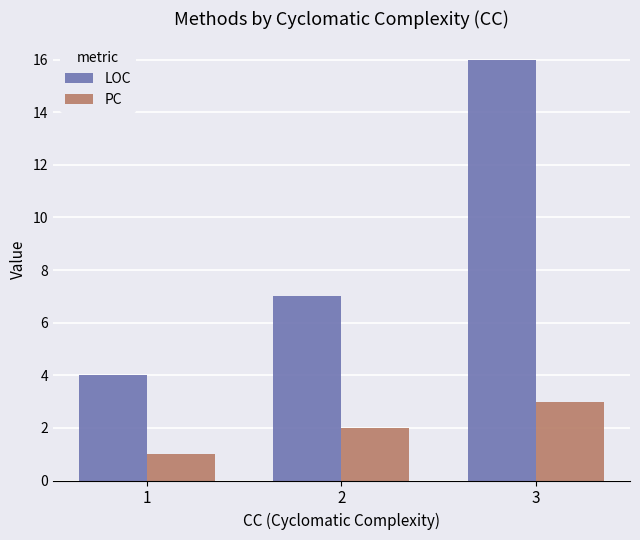

List the labels in order of PC value, largest first.

3, 2, 1